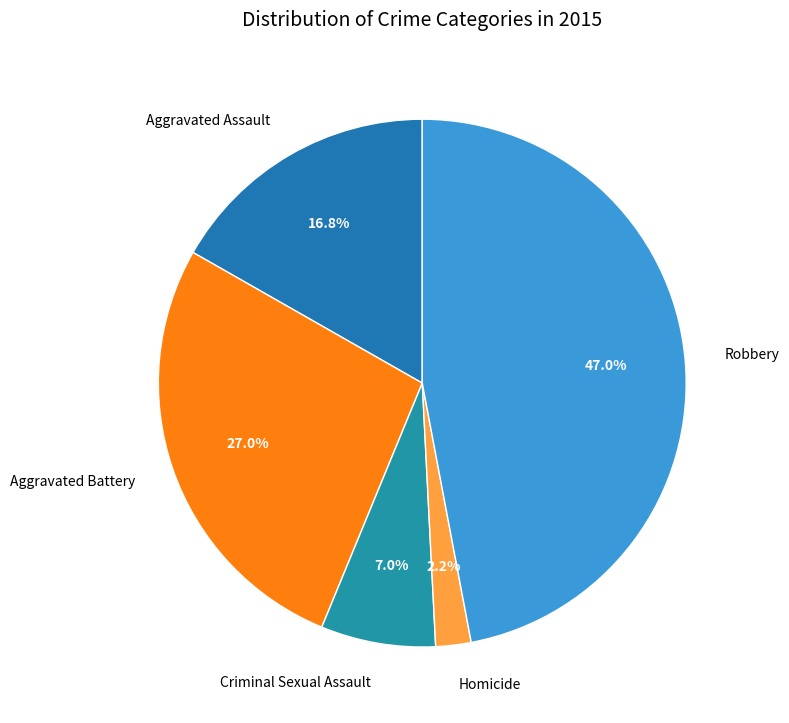

What percentage is NOT represented by Homicide?

97.8%